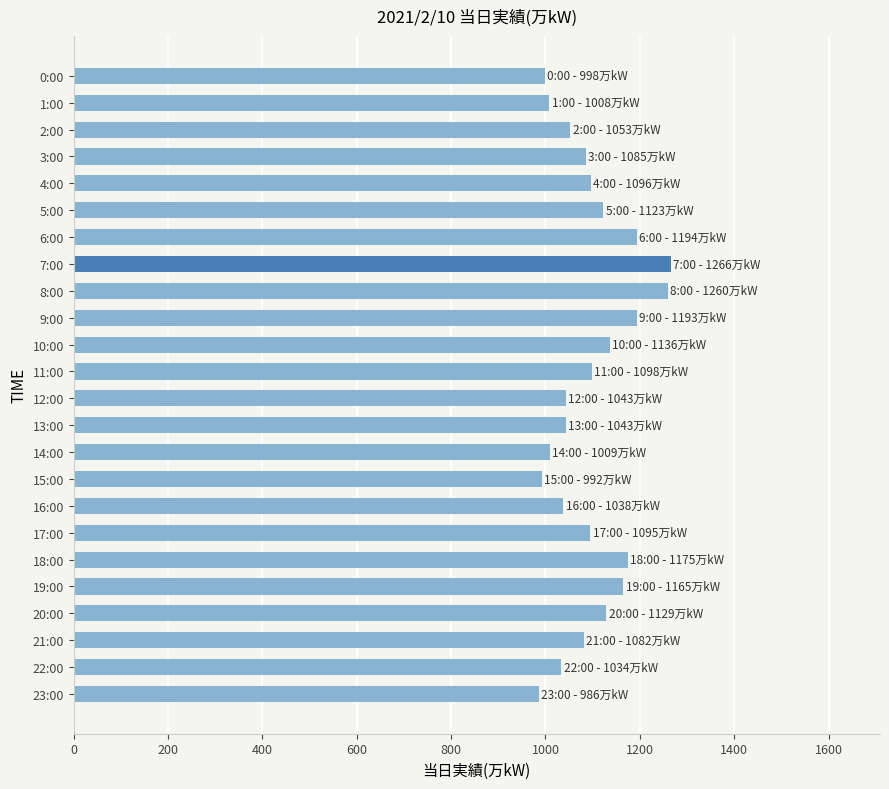

What is the greatest value displayed?

1266